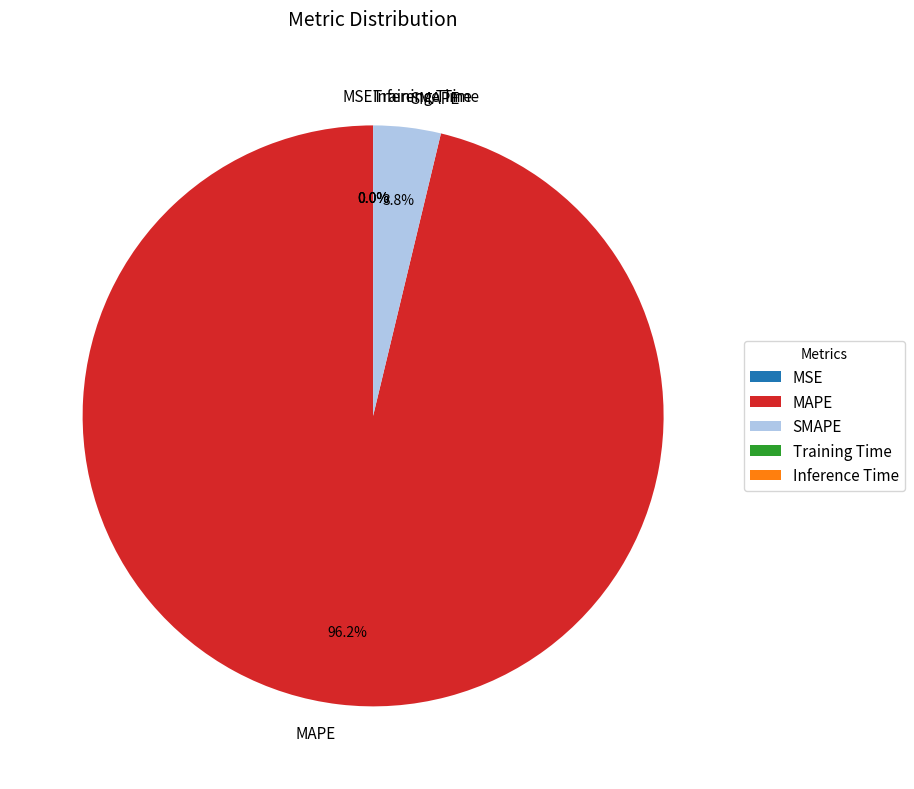

To the nearest percent, what portion does SMAPE represent?

4%